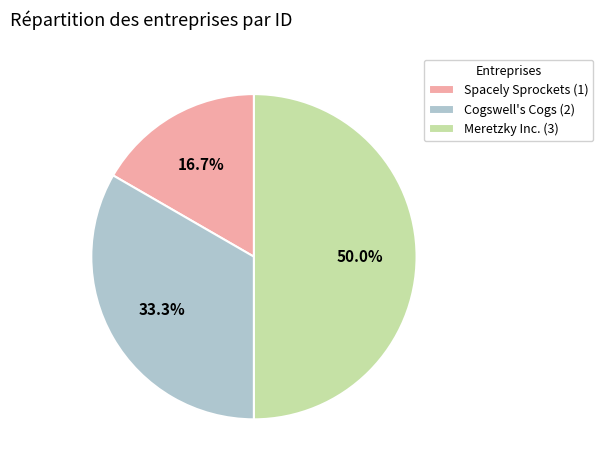

Rank the categories by value from lowest to highest.

Spacely Sprockets, Cogswell's Cogs, Meretzky Inc.